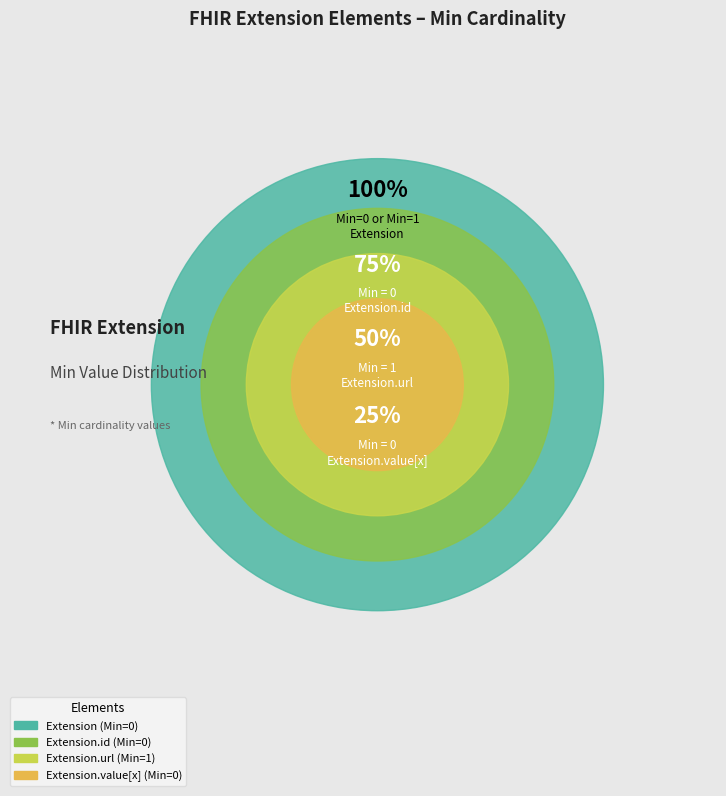

What portion of the pie excludes Extension.value[x]?

100.0%